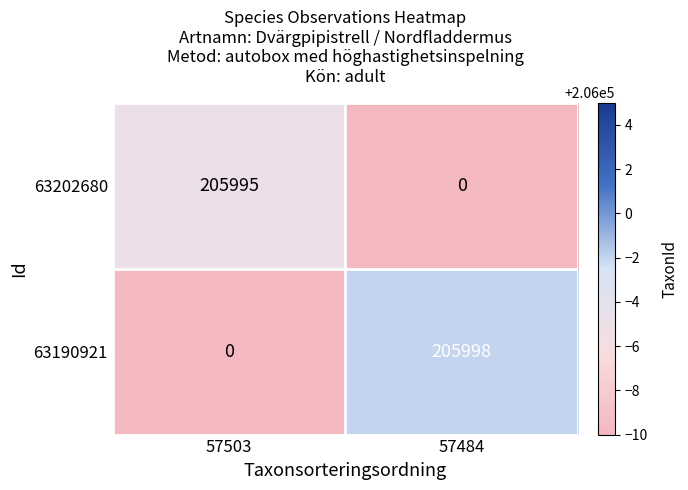

What is the sum of all 63190921 values?

205998